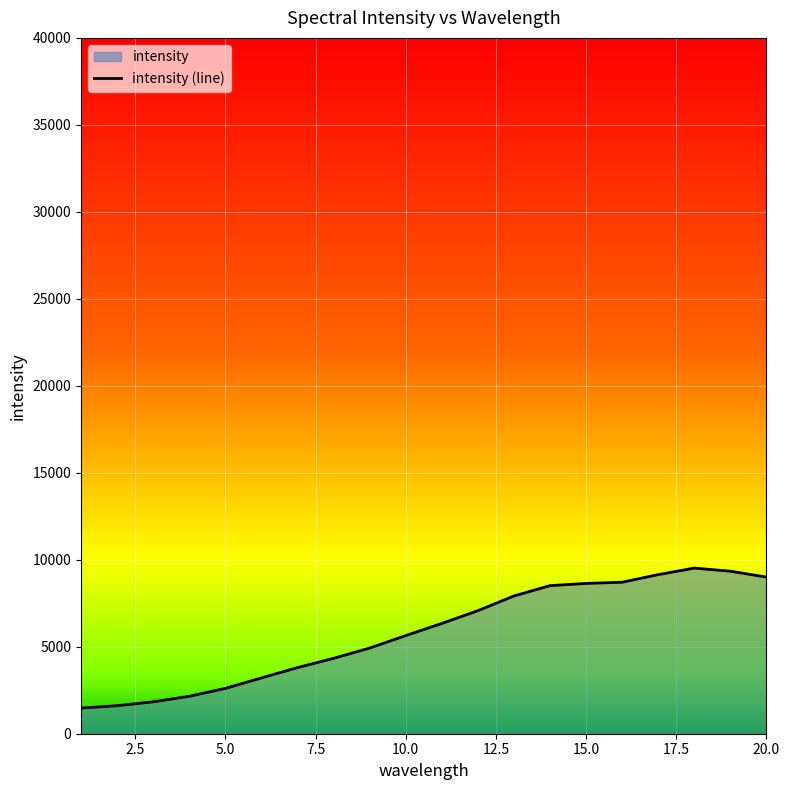

What is the difference between the maximum and minimum values?

8046